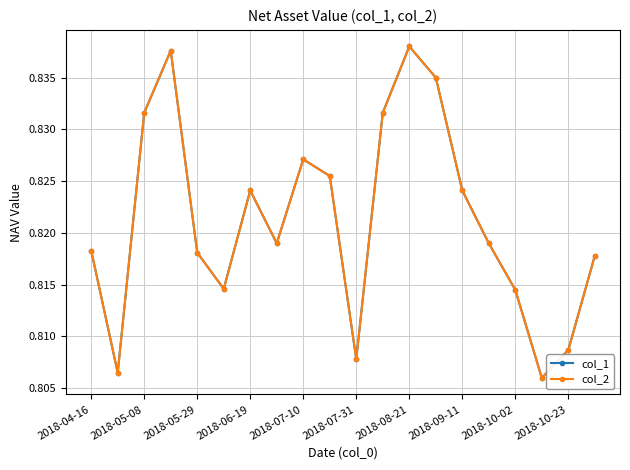

Does the chart have visible grid lines?

Yes